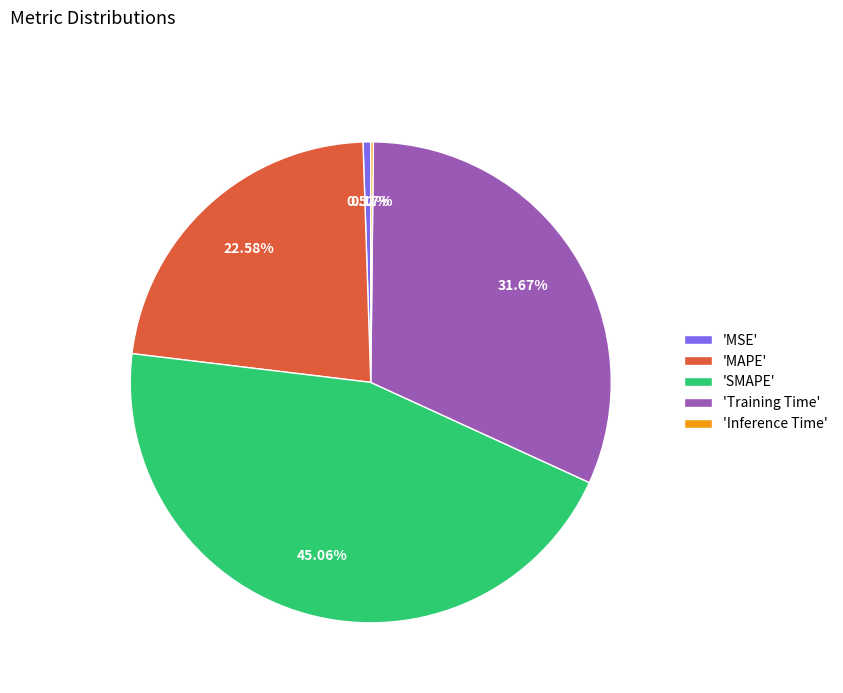

Between 'SMAPE' and 'Training Time', which is larger?

'SMAPE'